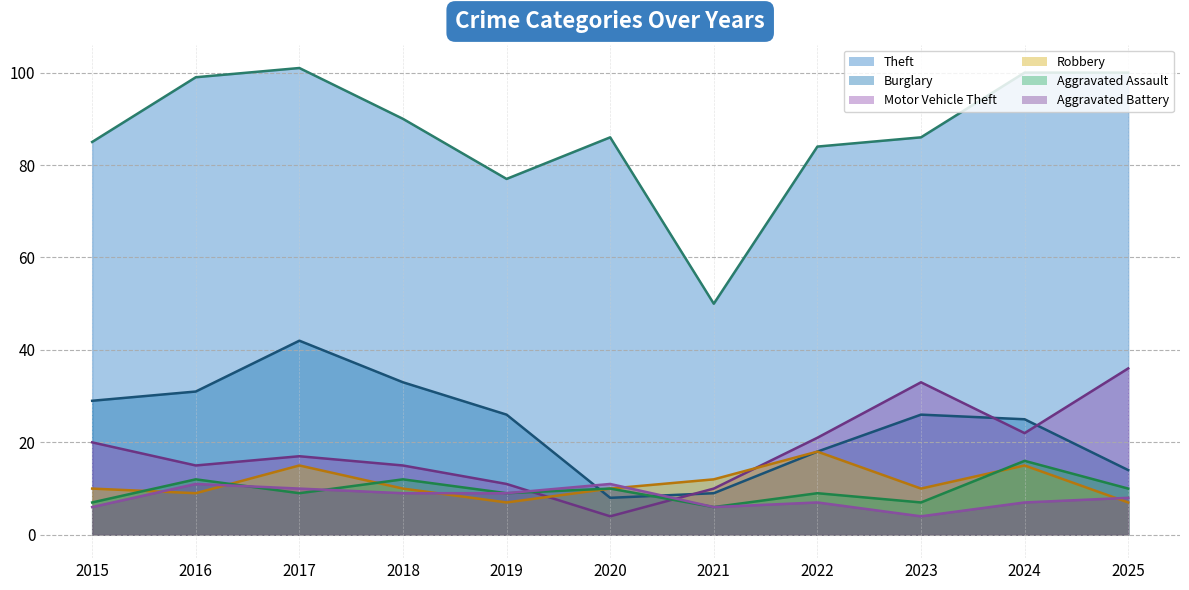

Is it true that Motor Vehicle Theft equals 53 at 2025?

False